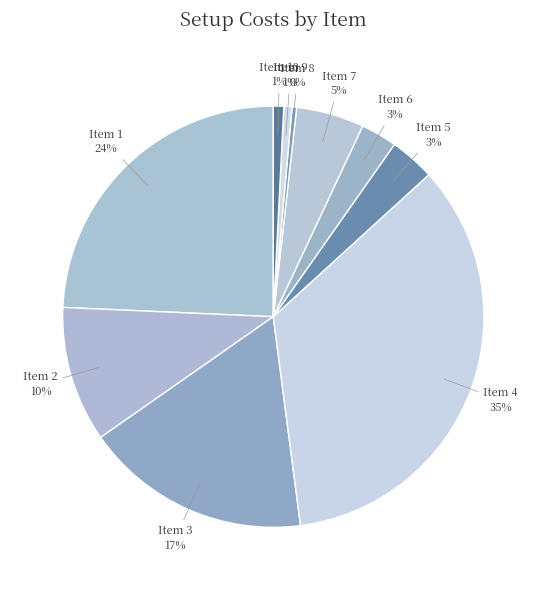

How many slices are in this pie chart?

10